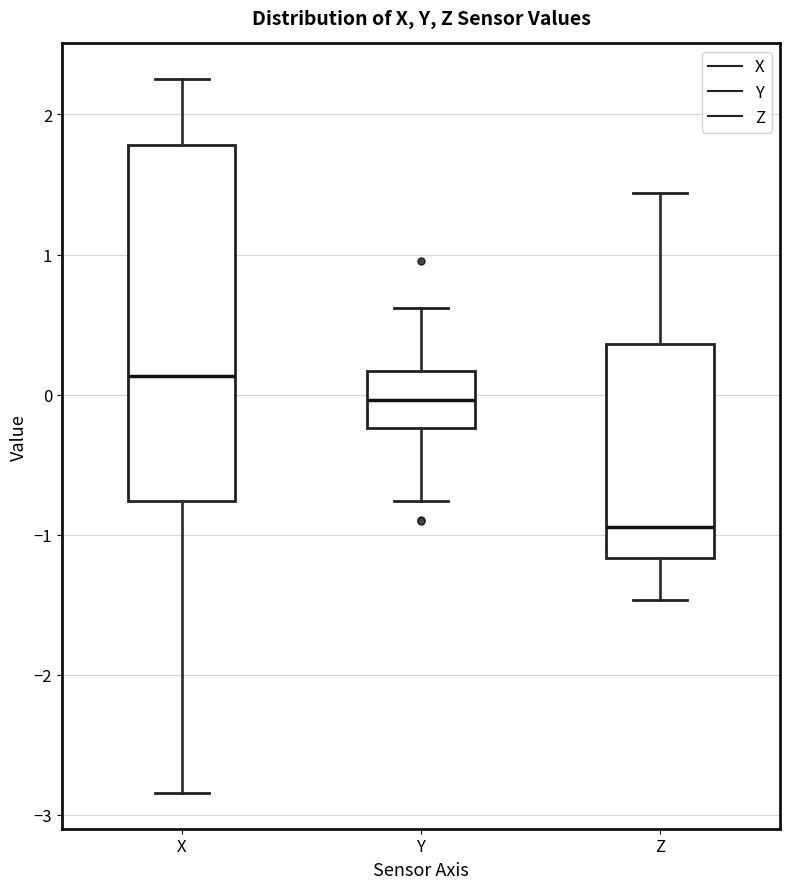

Which box is the tallest, from its lower edge to its upper edge?

X